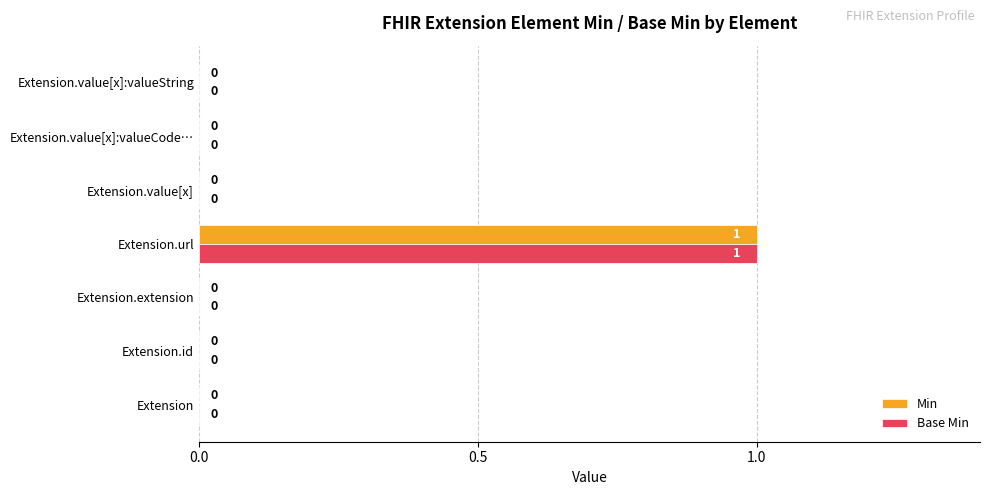

Count the Min values in the range 0 to 1.

7